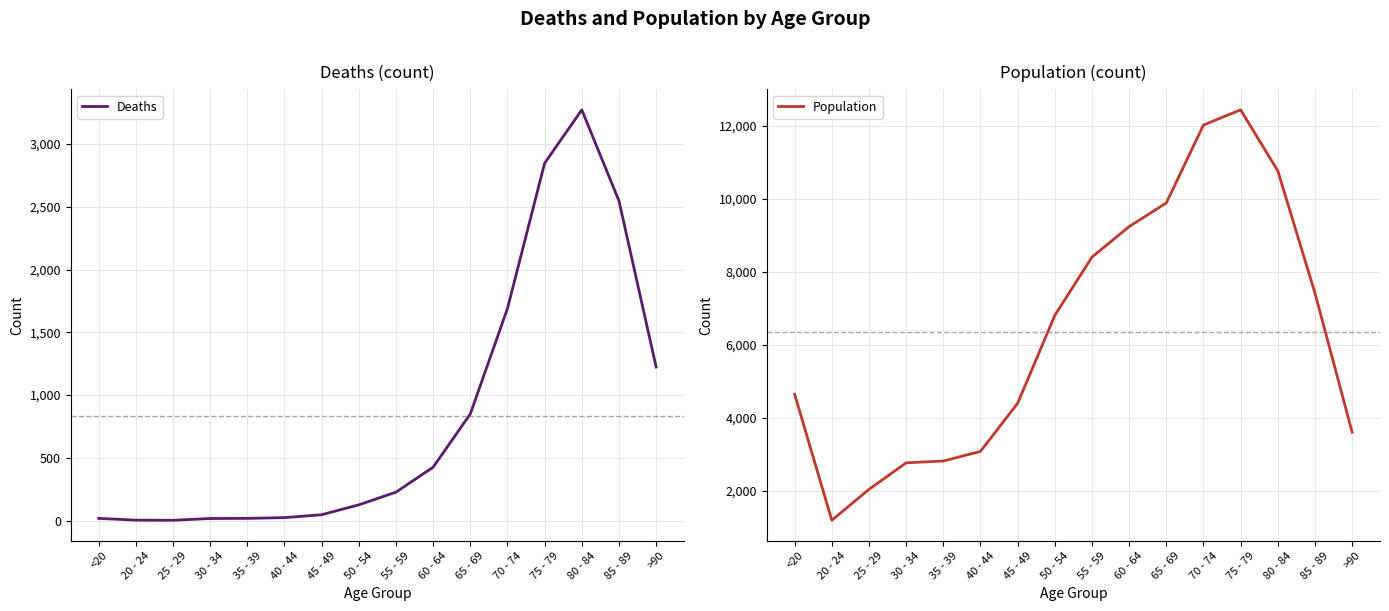

What value does the Deaths series have at 85 - 89?

2548